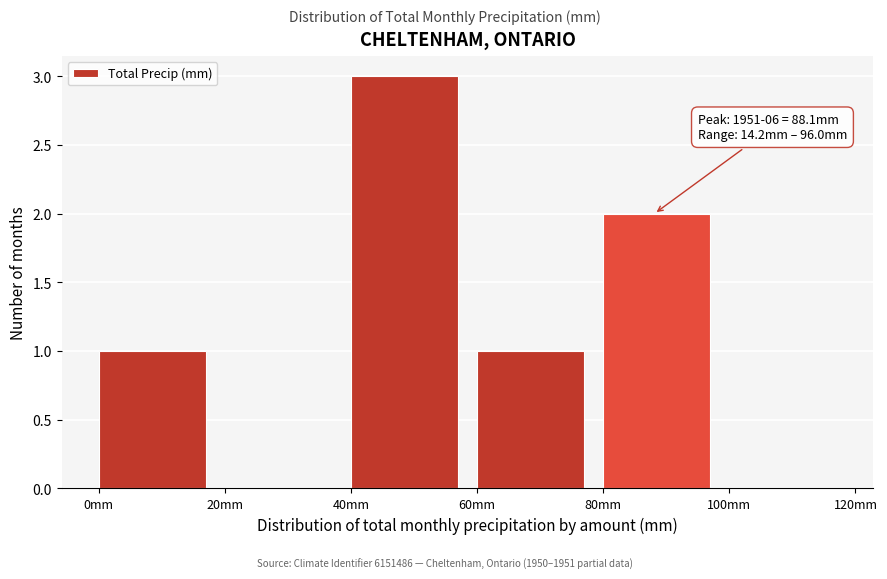

Which range on the x-axis has the tallest bar?

40 to 60